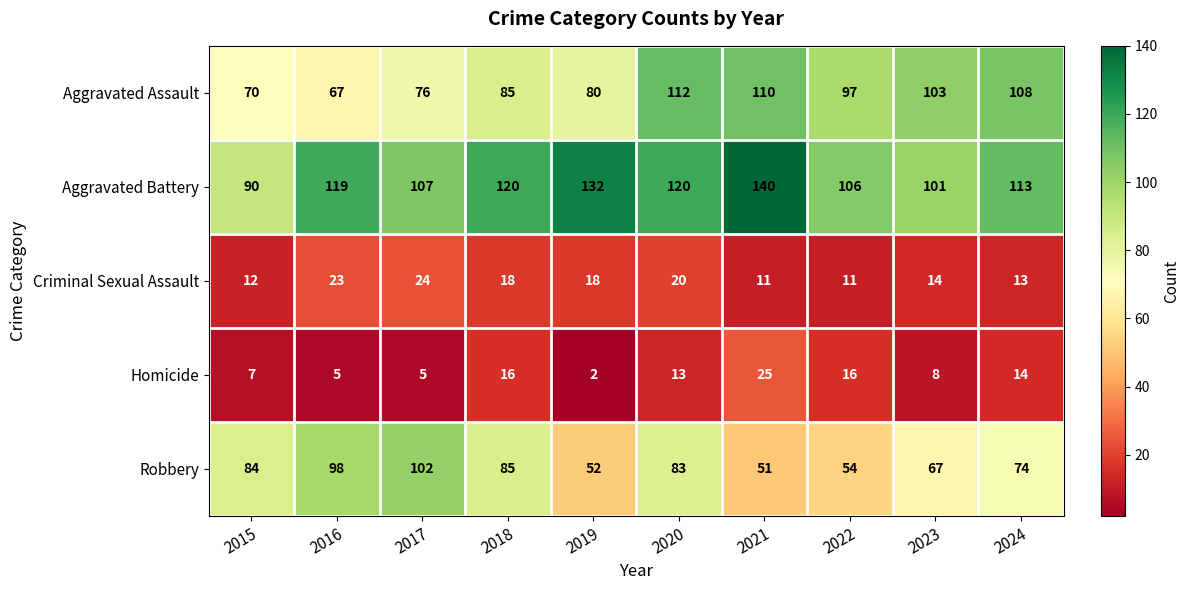

Where is Aggravated Assault nearest to the value 89?

2018